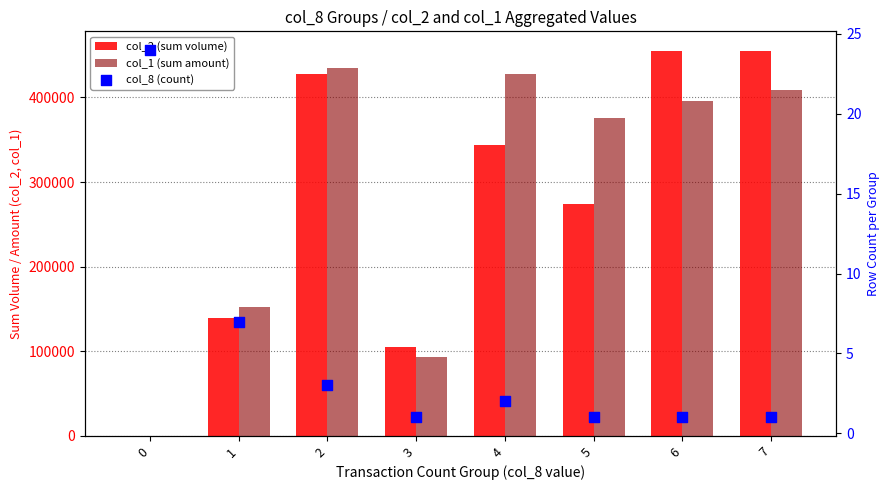

Which series reaches the minimum Y coordinate?

col_2 (sum volume)